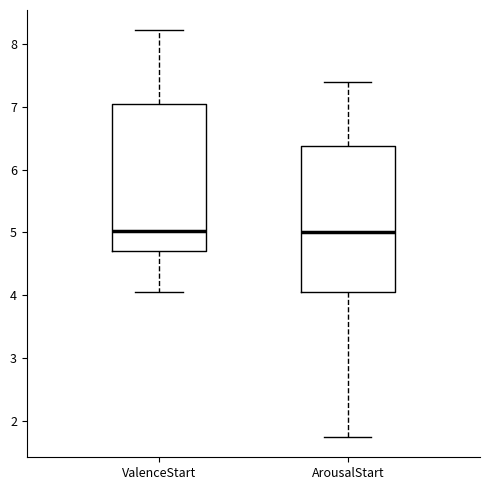

Reading left to right, read every box against the y-axis: the position of its median line, the range the box covers, and the ends of its whiskers. The values are not printed on the chart, so give them approximately, as read against the axis.

ValenceStart: median 5.0, box 4.7 to 7.0, whiskers 4.0 to 8.2
ArousalStart: median 5.0, box 4.1 to 6.4, whiskers 1.7 to 7.4